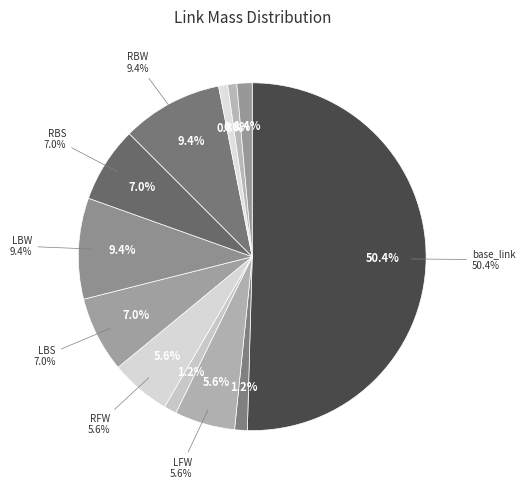

Is there a majority slice in this chart?

Yes